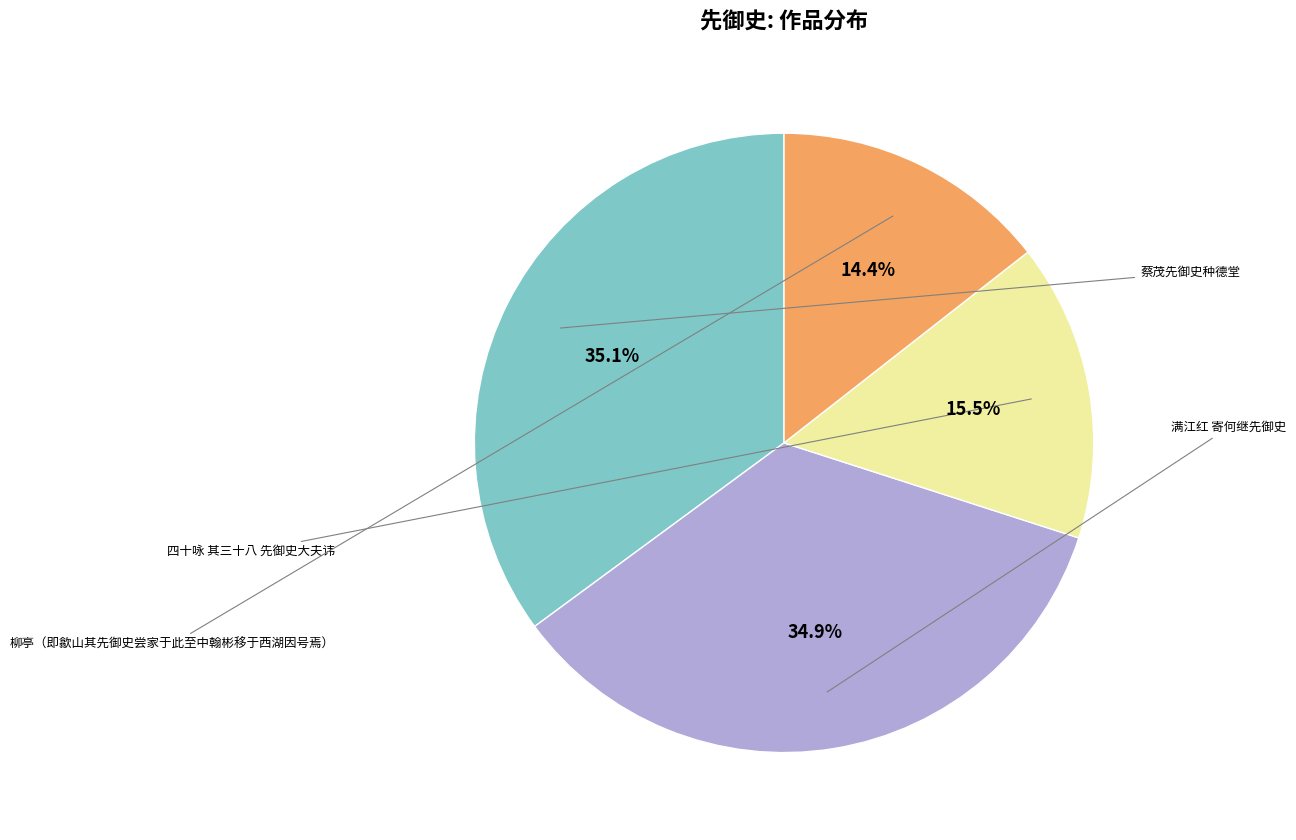

To the nearest percent, what is the difference between the largest and smallest slice percentages?

21%